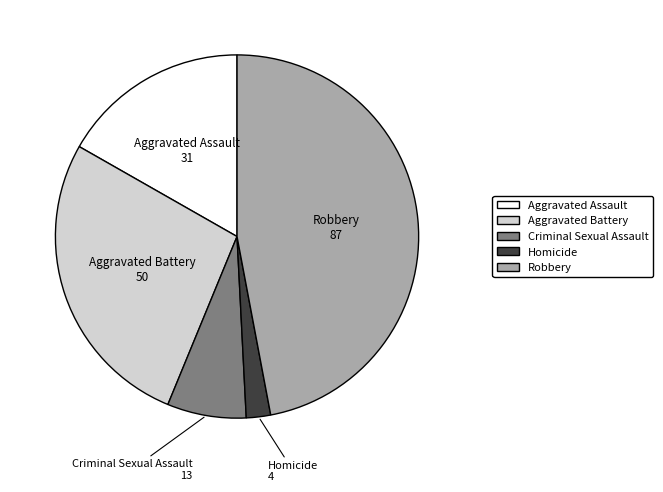

The Aggravated Assault slice represents 11% of the pie. True or false?

False